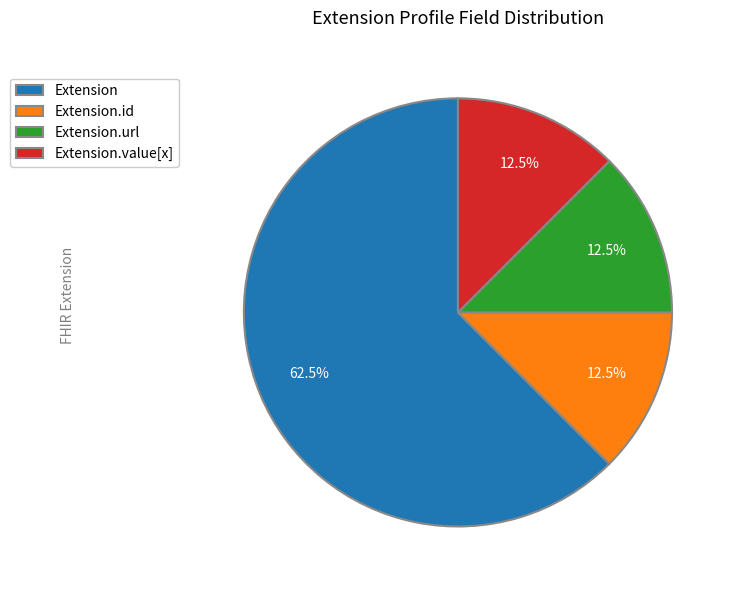

What is the ratio of the value at Extension.id to the value at Extension.url?

1.0